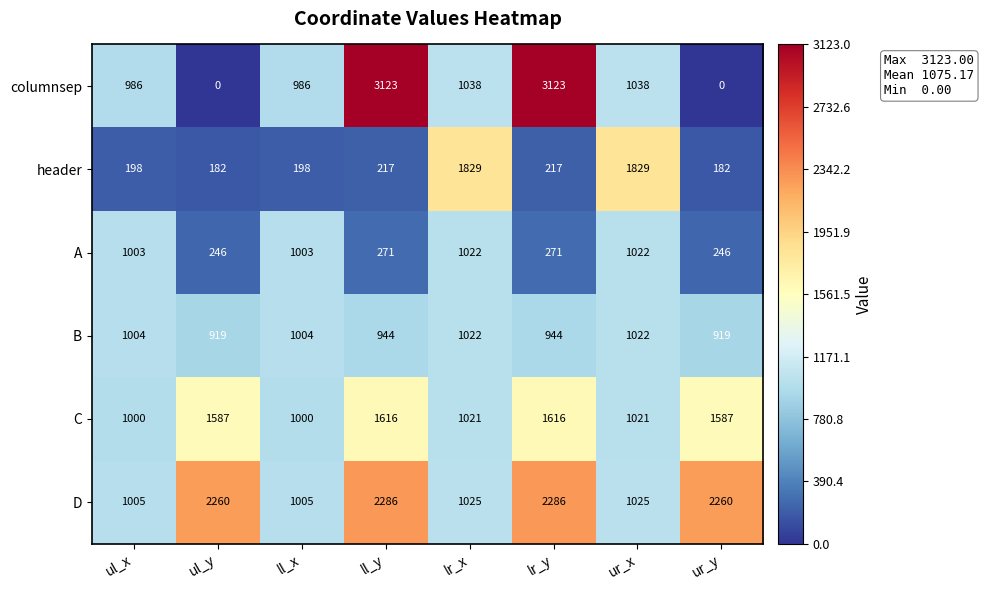

Which series has the largest range (max minus min)?

columnsep